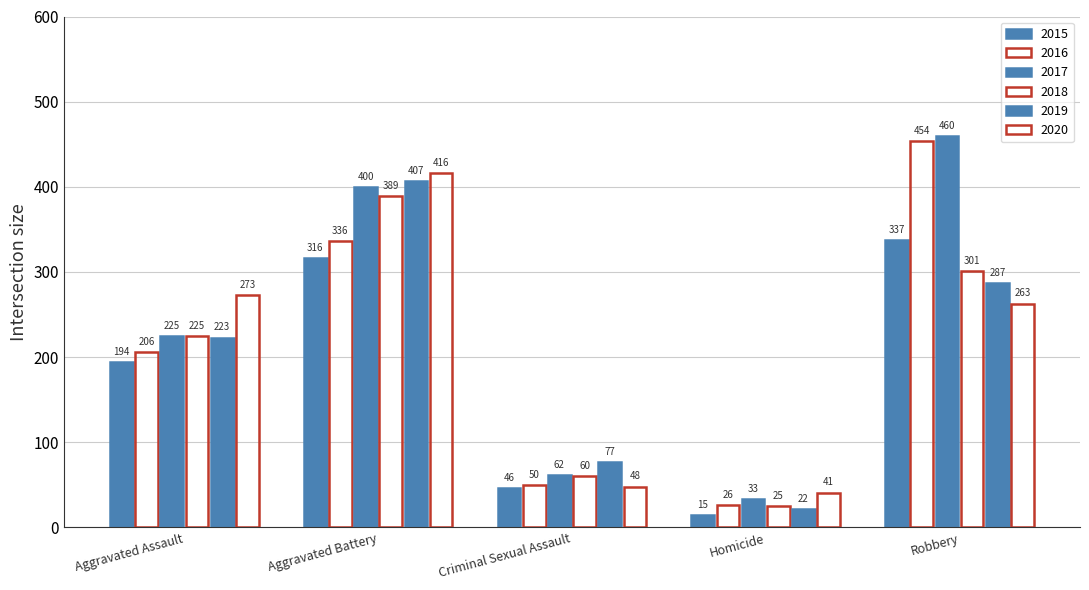

Does the chart contain any negative values?

No